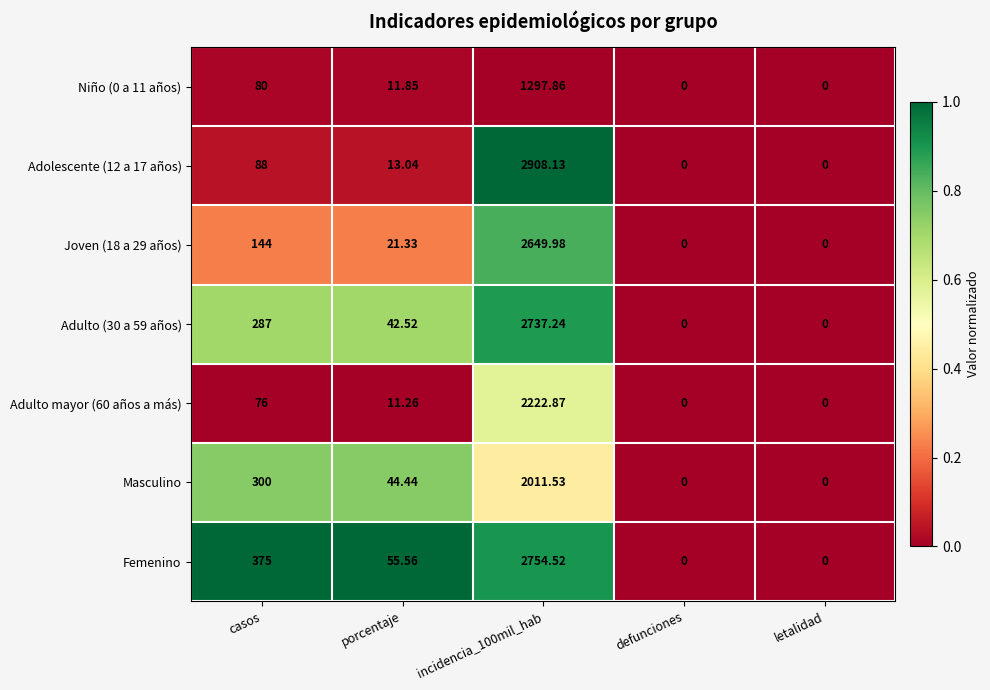

Is the value of Femenino at casos greater than the value of Masculino at casos?

Yes